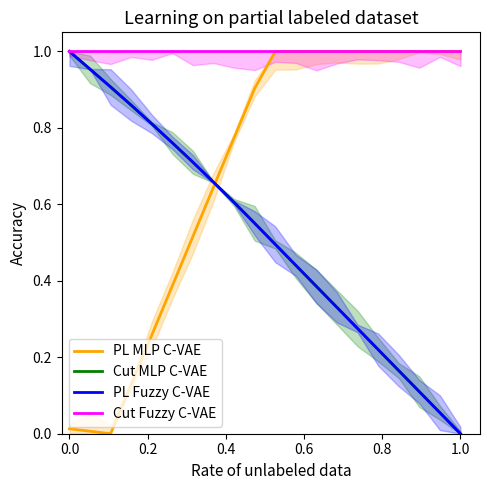

How many intersections are there between PL Fuzzy C-VAE and PL MLP C-VAE?

1